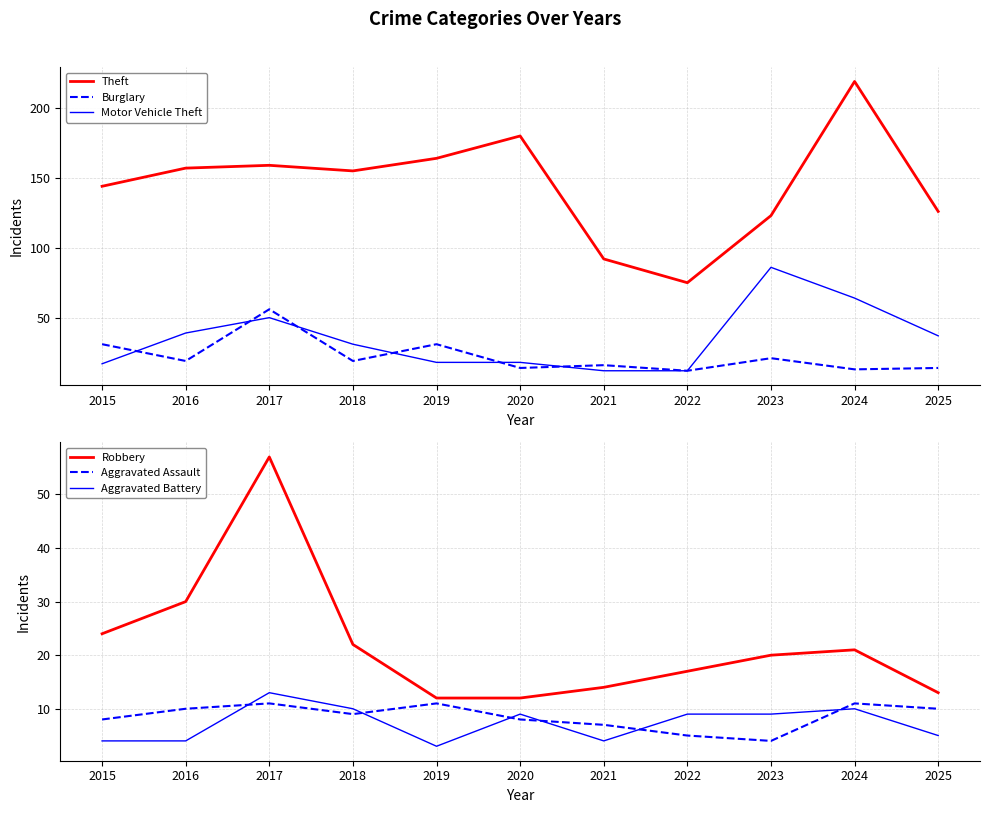

The value of Theft at 2022 is 75. True or false?

True